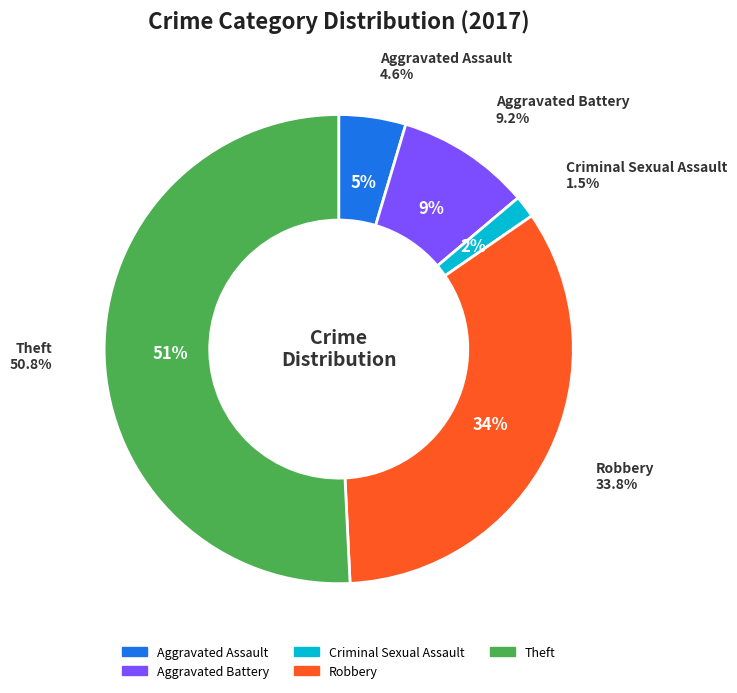

True or false: Aggravated Assault accounts for 1% of the total.

False